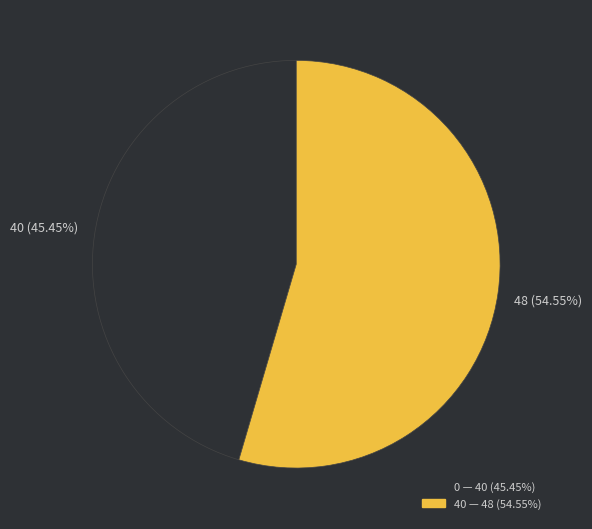

Does any single category account for the majority?

Yes